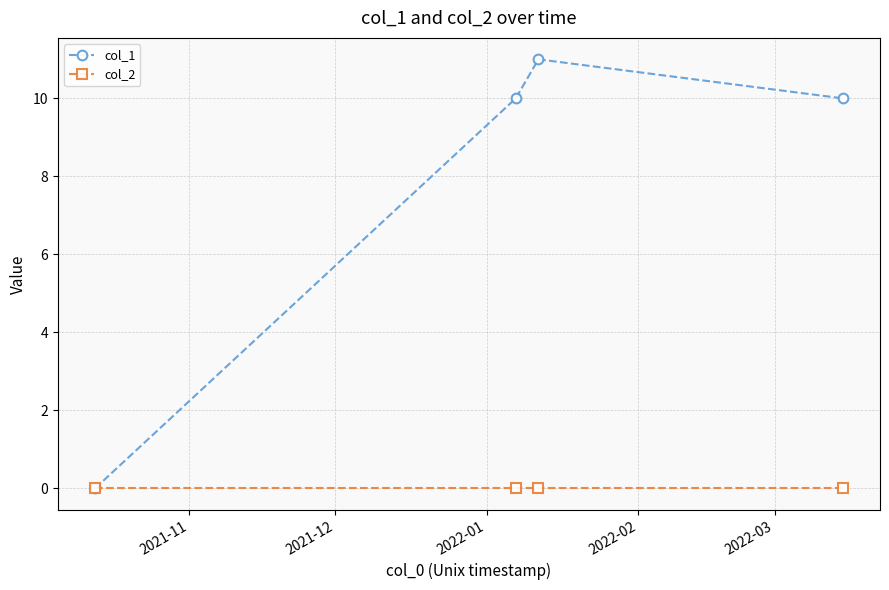

At how many categories does at least one series exceed 4?

3